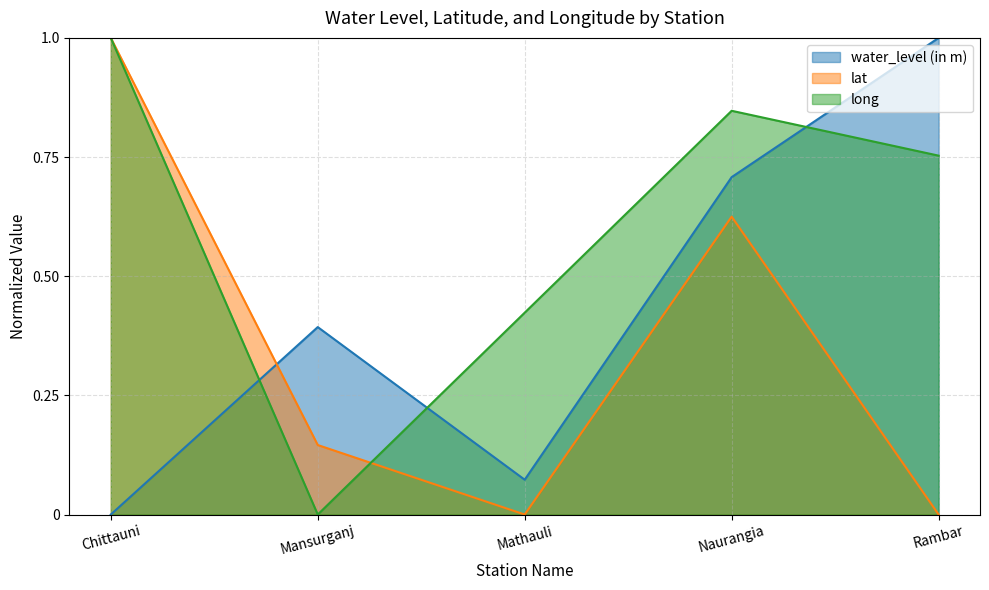

List the series in order of their peak value, highest first.

water_level (in m), lat, long